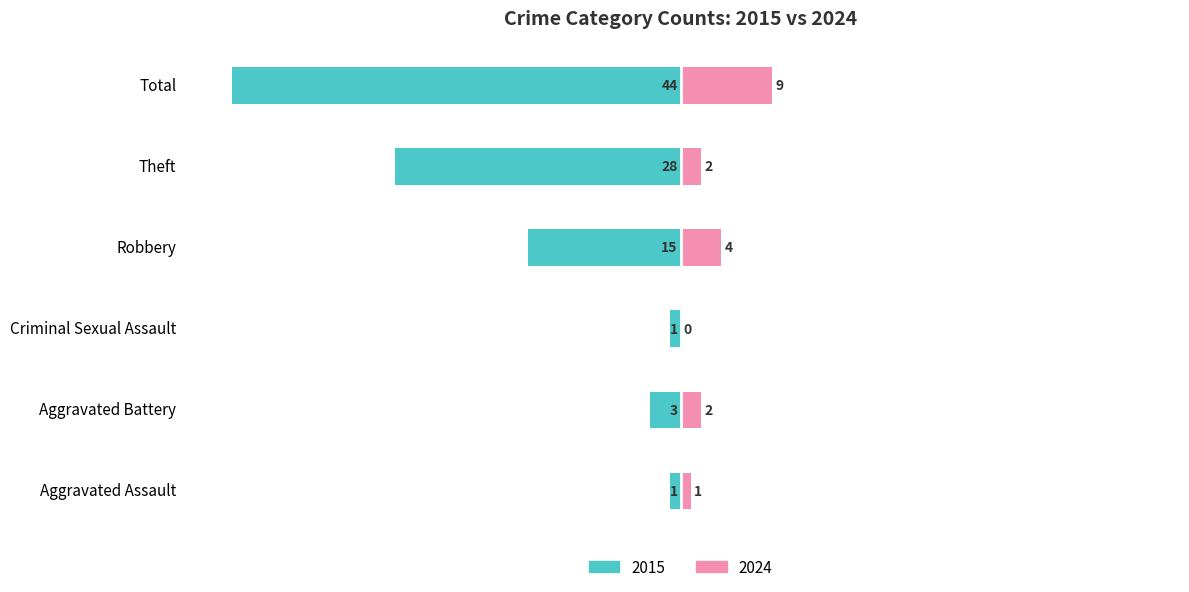

How many groups of bars are there?

6